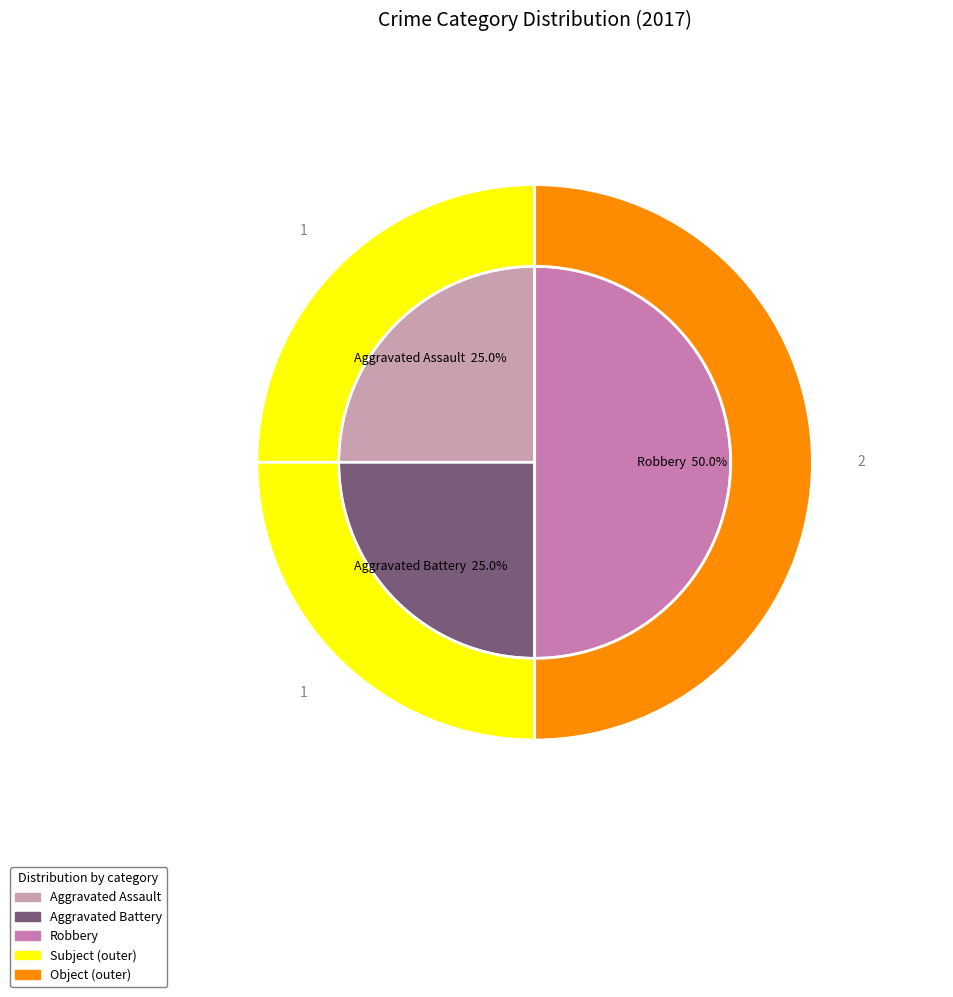

Is it true that Robbery is 50% of the pie?

True